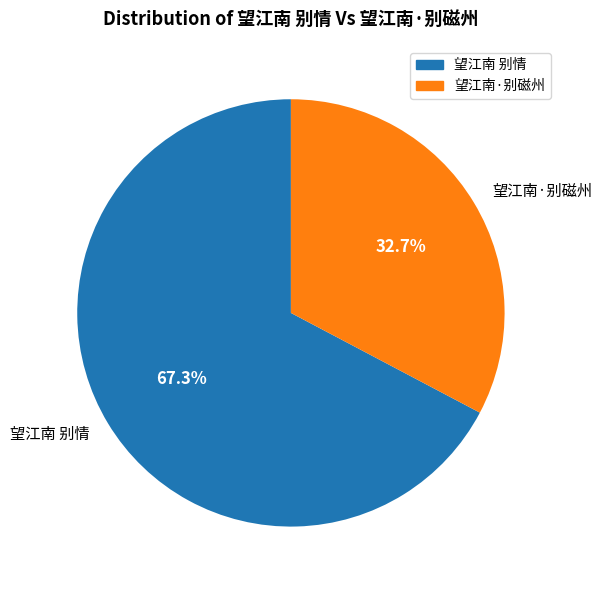

True or false: 望江南 别情 accounts for 82% of the total.

False